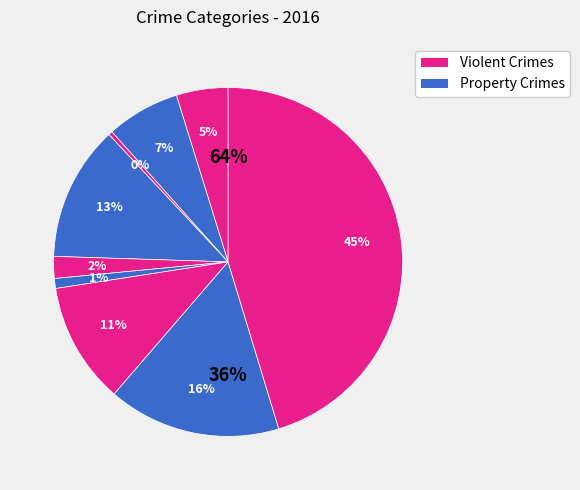

How many slices are in this pie chart?

9